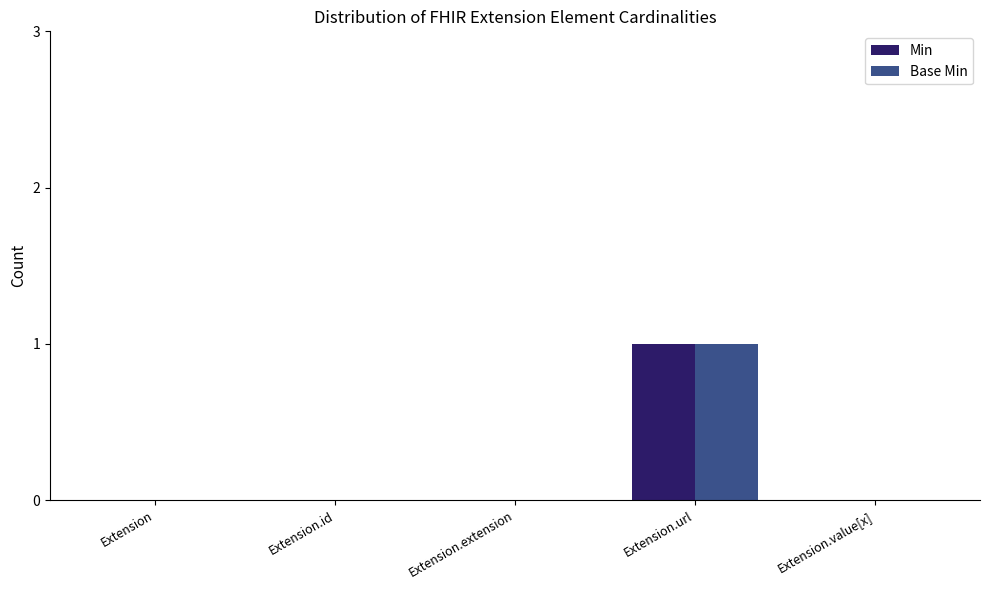

How many distinct data groups are displayed?

2